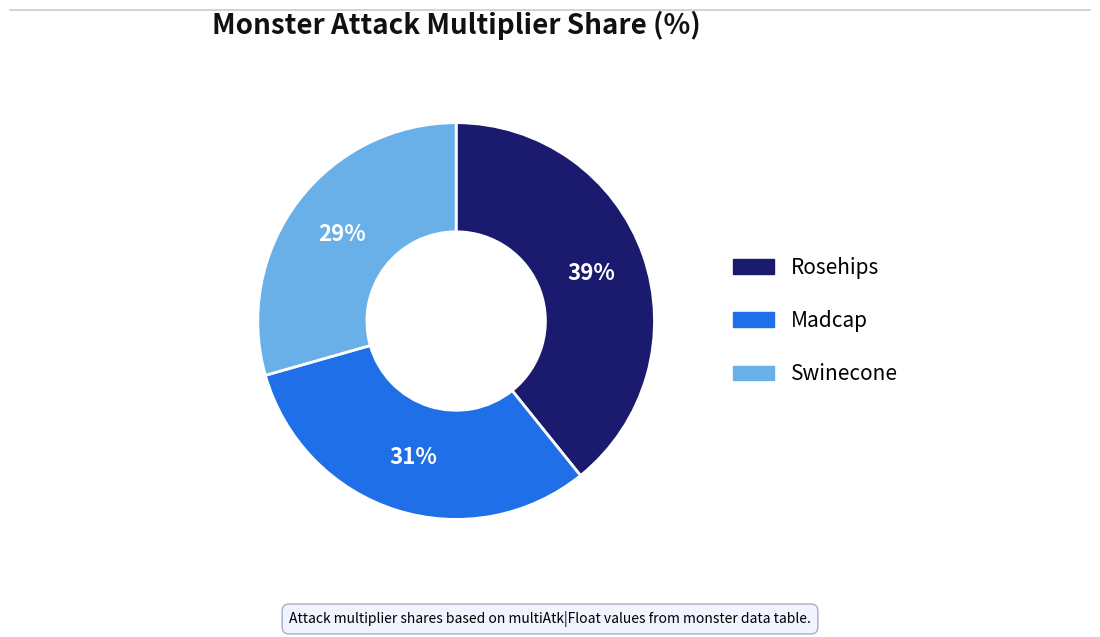

What percentage is the Rosehips slice, to the nearest percent?

39%